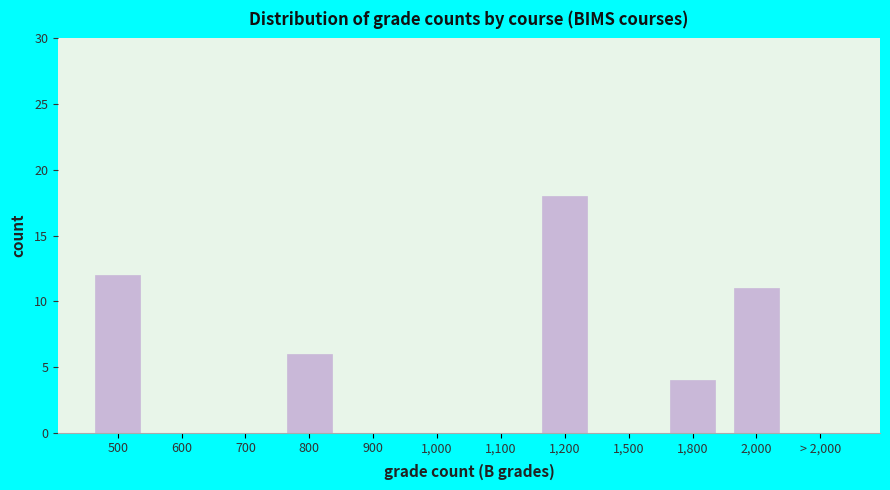

Reading left to right, transcribe all the data shown in this chart.

500=12	600=0	700=0	800=6	900=0	1,000=0	1,100=0	1,200=18	1,500=0	1,800=4	2,000=11	> 2,000=0